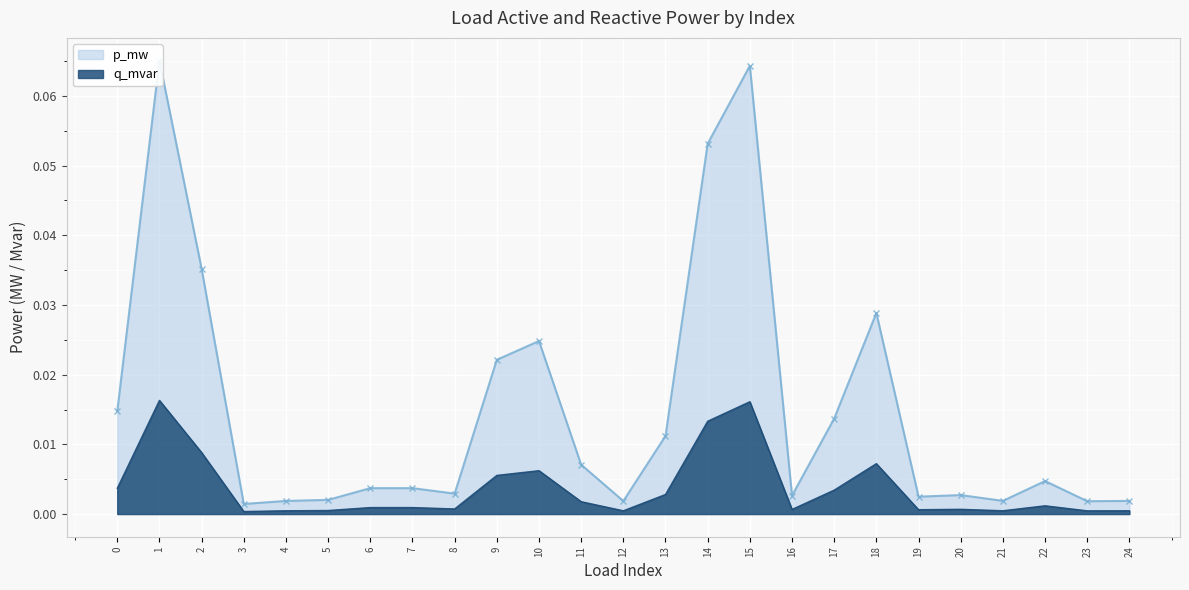

True or false: q_mvar and p_mw intersect in this chart.

False